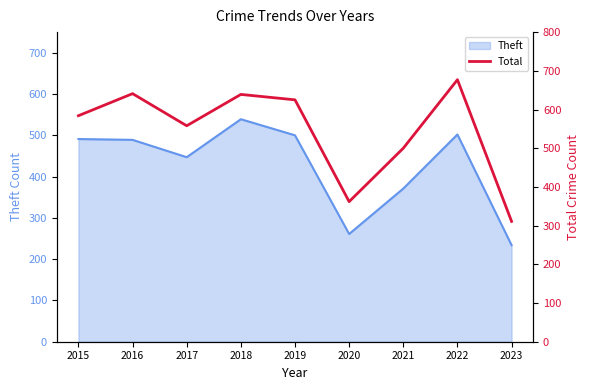

Is it true that the value at 2018 is 639?

True